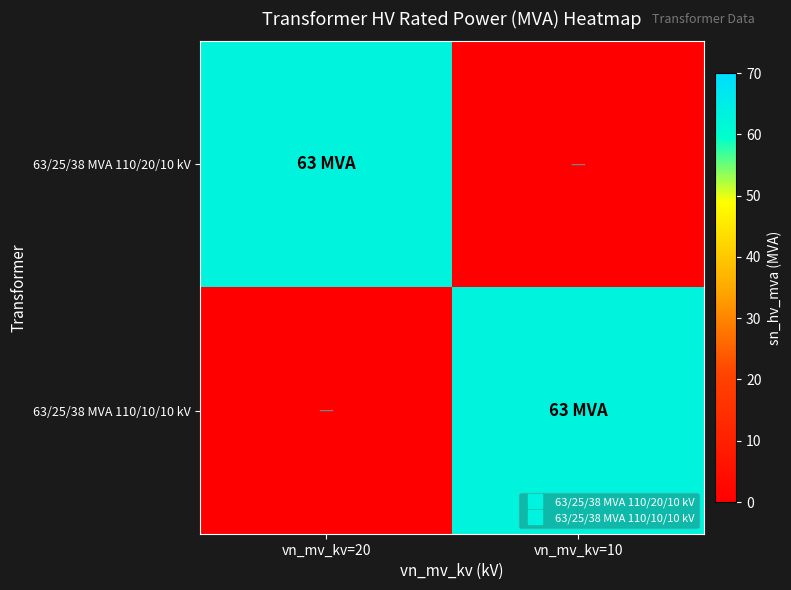

At which category is the sum across all series the highest?

vn_mv_kv=20